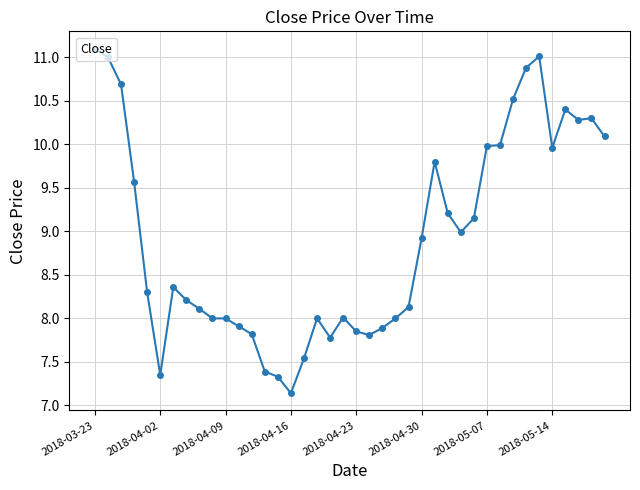

What is the average value?

8.9